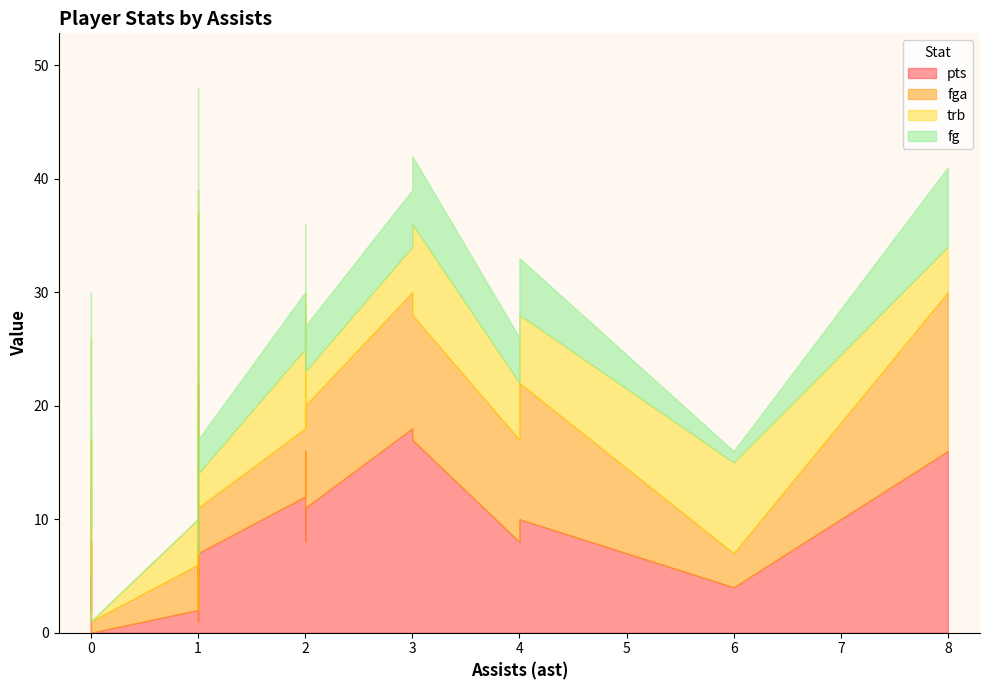

Reading left to right, extract all data points from this chart.

pts: 3=17	3=18	1=12	2=11	1=5	2=16	0=5	1=1	0=2	1=2	4=8	8=16	1=8	2=12	0=8	1=22	6=4	2=8	4=10	1=7	0=0
fga: 3=11	3=12	1=6	2=9	1=6	2=13	0=8	1=1	0=3	1=4	4=9	8=14	1=10	2=6	0=9	1=15	6=3	2=10	4=12	1=4	0=1
trb: 3=8	3=4	1=1	2=3	1=4	2=1	0=4	1=5	0=4	1=4	4=5	8=4	1=2	2=7	0=9	1=2	6=8	2=7	4=6	1=3	0=0
fg: 3=6	3=5	1=4	2=4	1=2	2=6	0=2	1=0	0=0	1=0	4=4	8=7	1=4	2=5	0=4	1=9	6=1	2=4	4=5	1=3	0=0